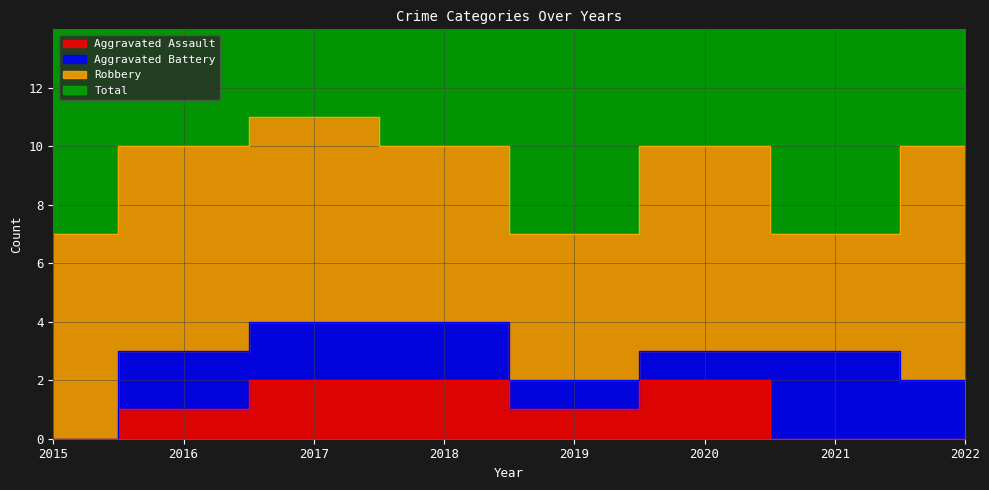

The value of Total at 2020 is 7. True or false?

False